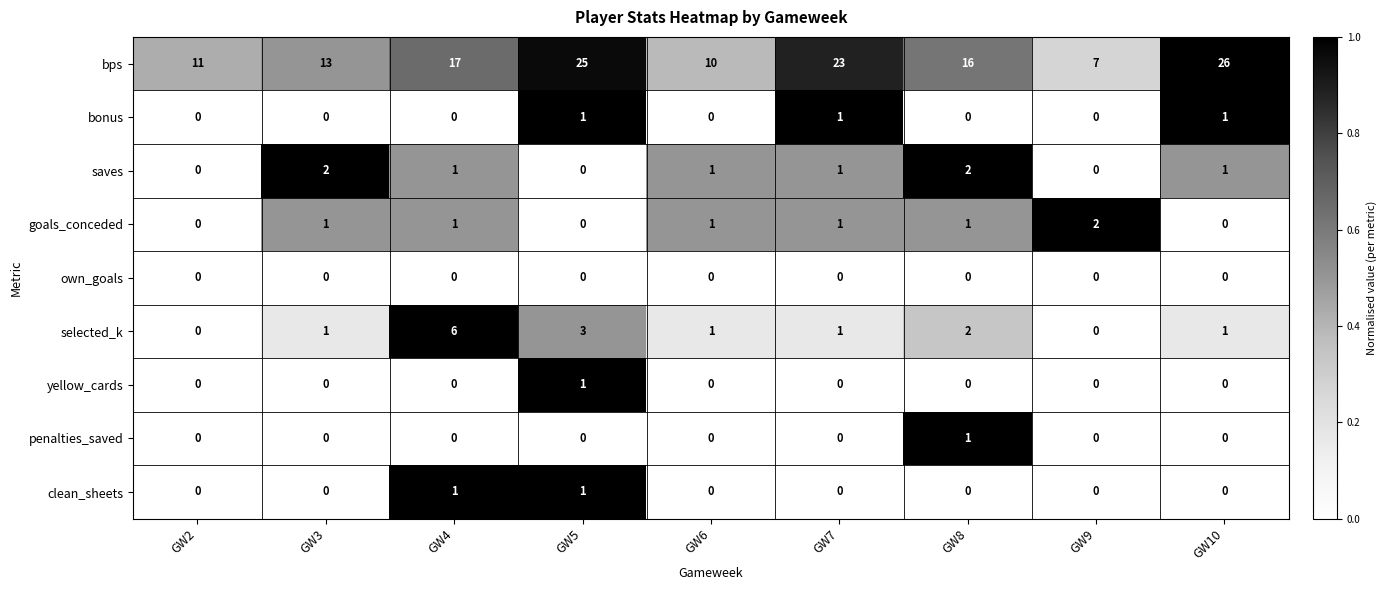

Is it true that bonus equals -1 at GW9?

False